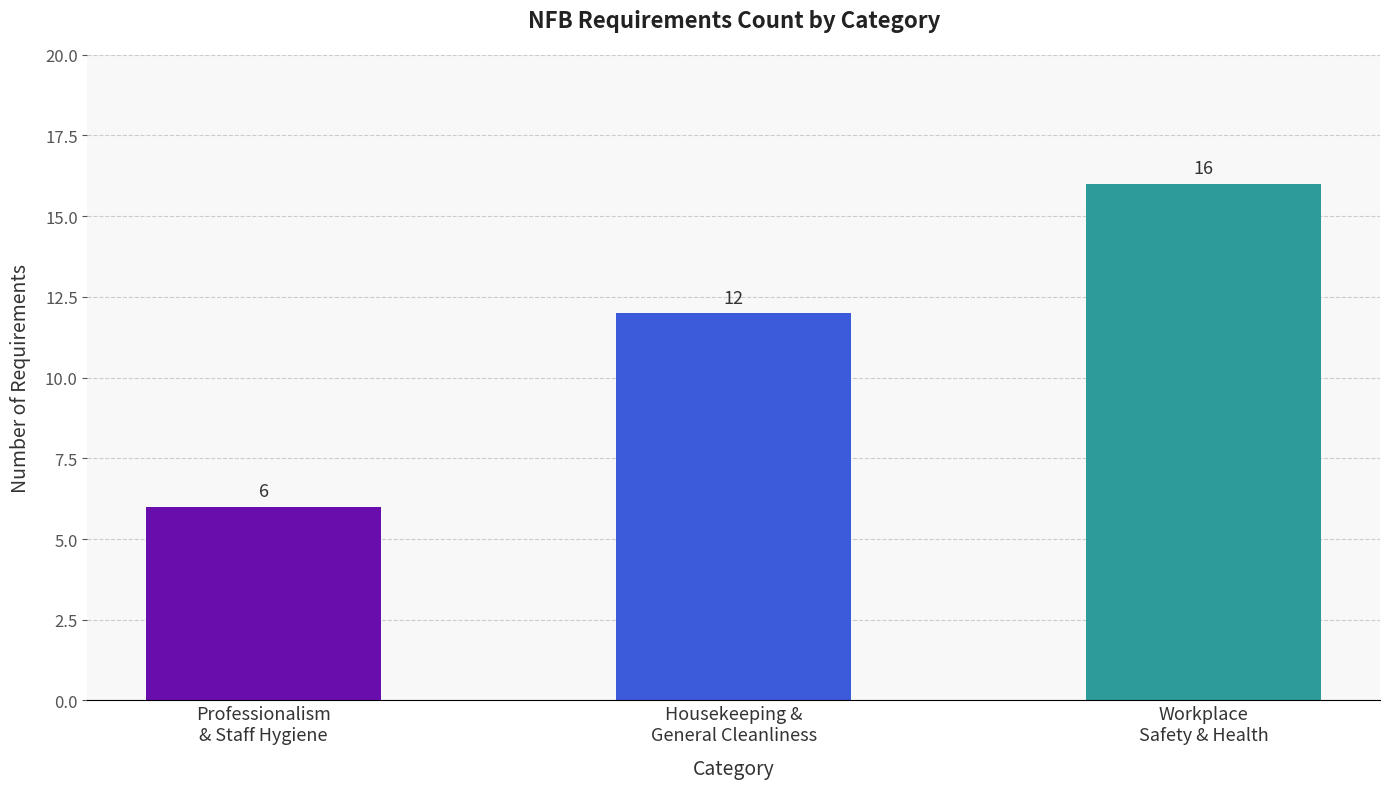

Reading left to right, what are all the values shown in this chart?

6	12	16